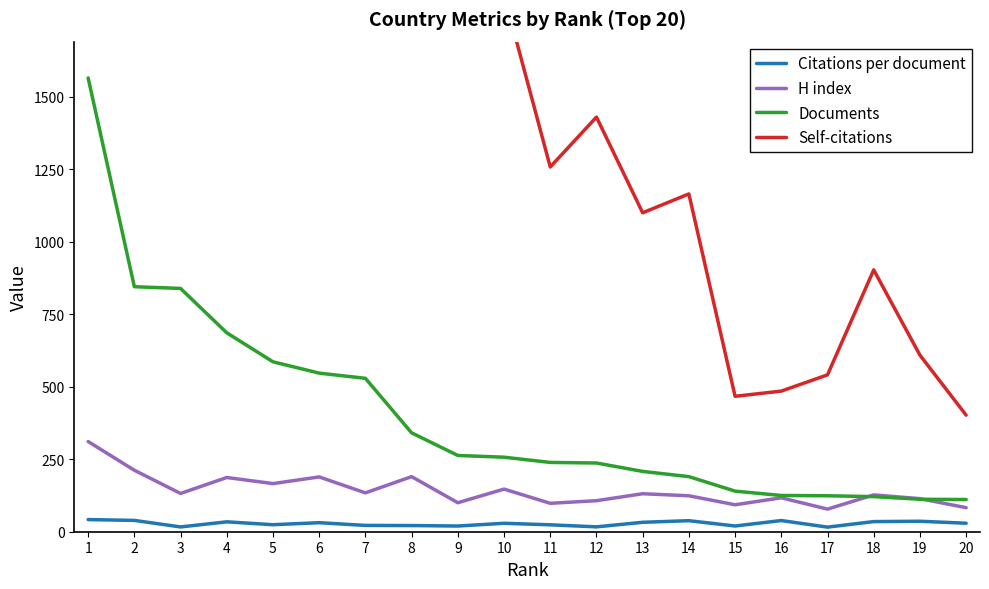

What is the highest value of the Documents series?

1565.0